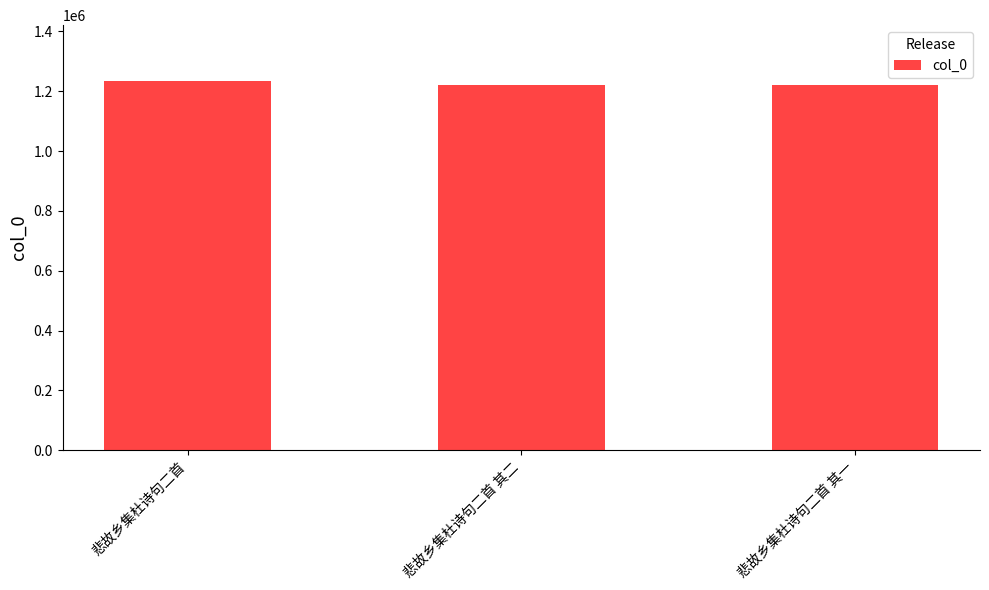

What is the sum of all values?

3679341